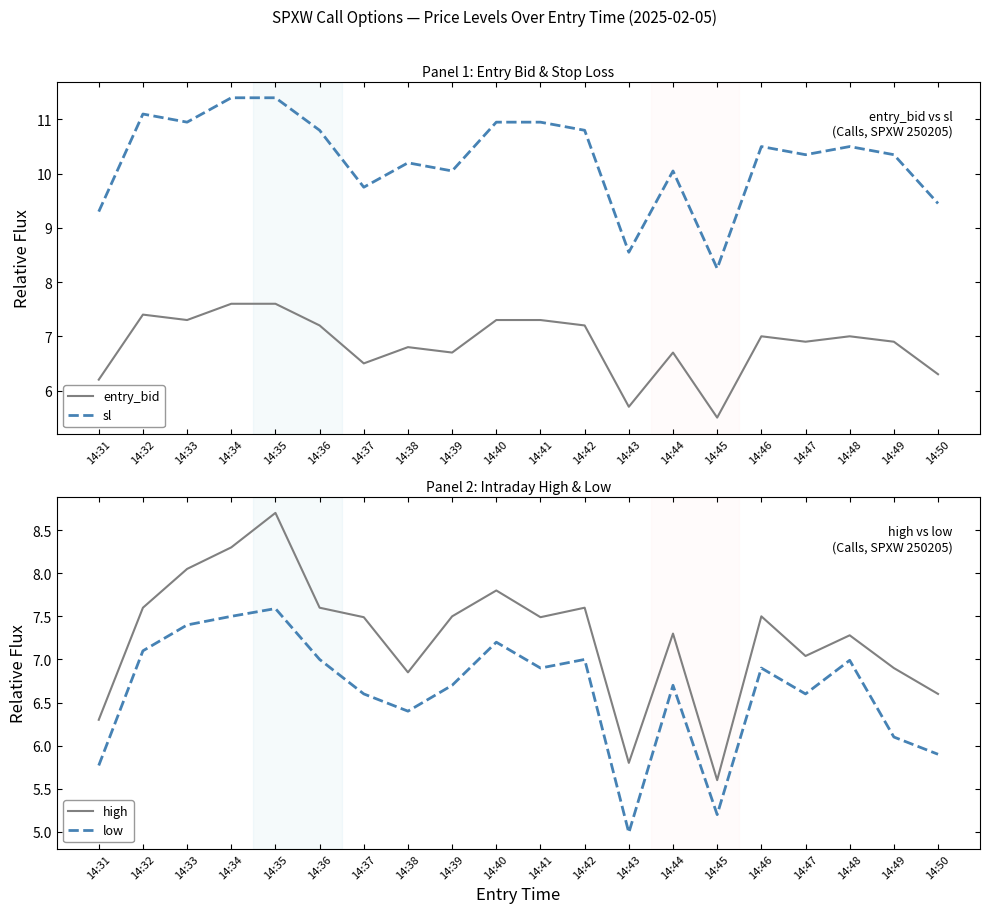

Which label corresponds to the smallest value in the chart?

14:43